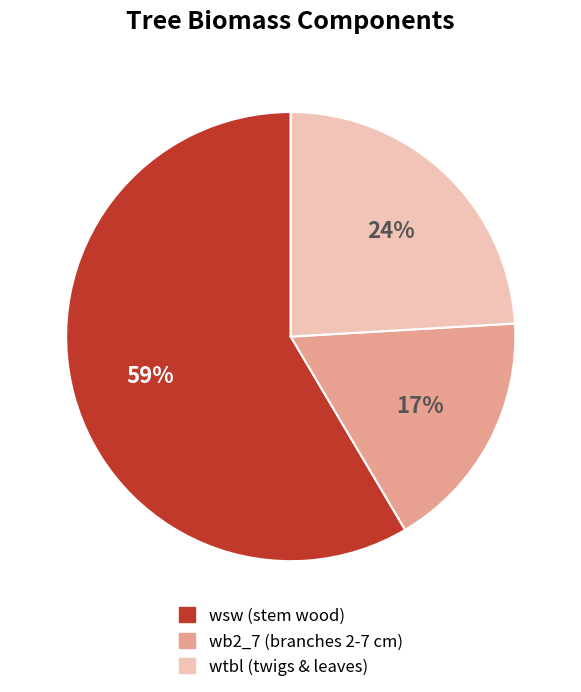

Is there any slice that represents more than half of the pie?

Yes